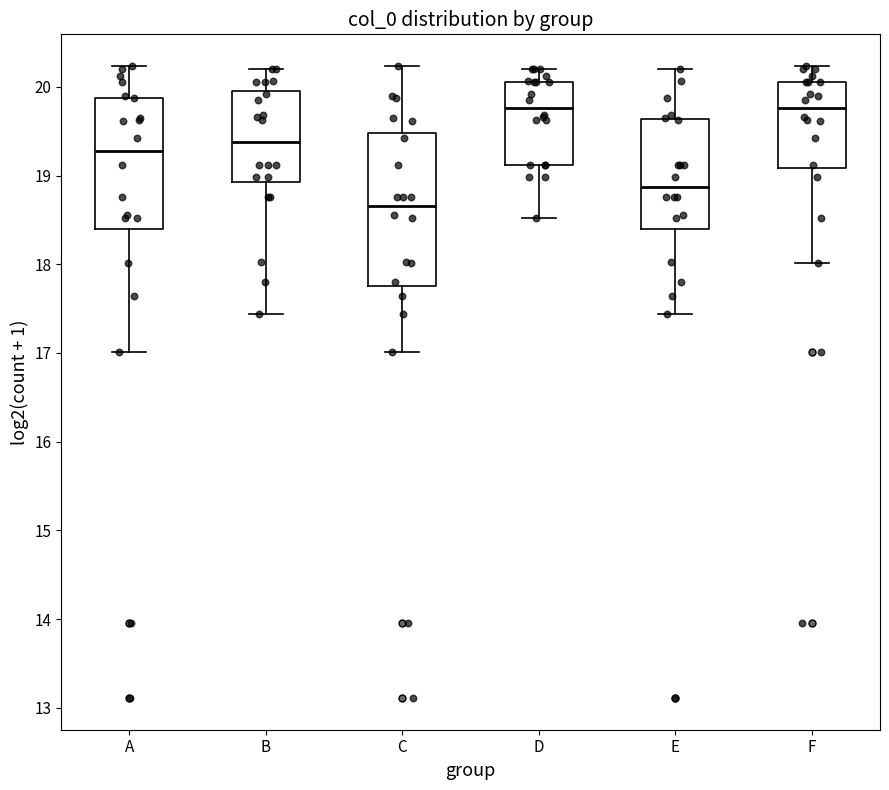

Reading left to right, transcribe this box plot: for each box, give where its median line is, the range the box spans, and where its two whiskers end, as read against the y-axis. The values are not printed on the chart, so give them approximately, as read against the axis.

A: median 19.3, box 18.4 to 19.9, whiskers 17.0 to 20.2
B: median 19.4, box 18.9 to 20.0, whiskers 17.4 to 20.2
C: median 18.7, box 17.8 to 19.5, whiskers 17.0 to 20.2
D: median 19.8, box 19.1 to 20.1, whiskers 18.5 to 20.2
E: median 18.9, box 18.4 to 19.6, whiskers 17.4 to 20.2
F: median 19.8, box 19.1 to 20.1, whiskers 18.0 to 20.2